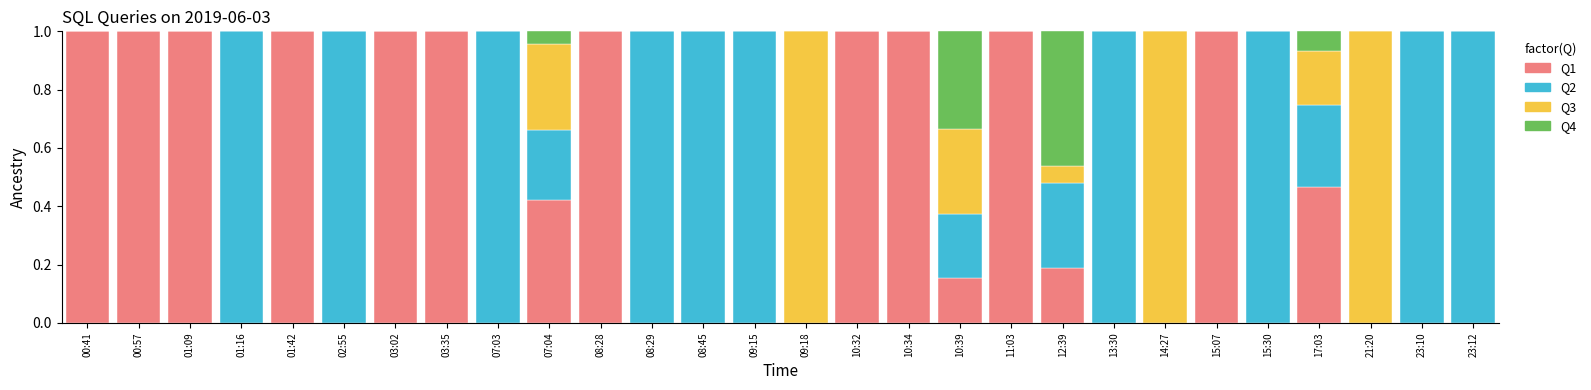

The value of Q1 at 08:29 is -0.6. True or false?

False